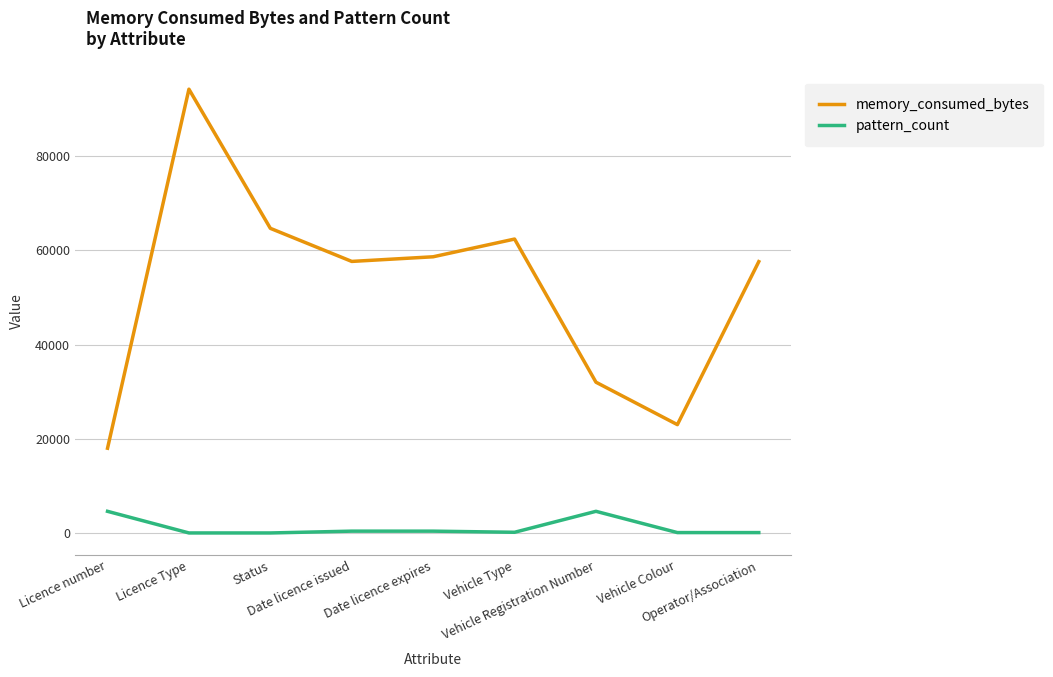

True or false: pattern_count and memory_consumed_bytes intersect in this chart.

False